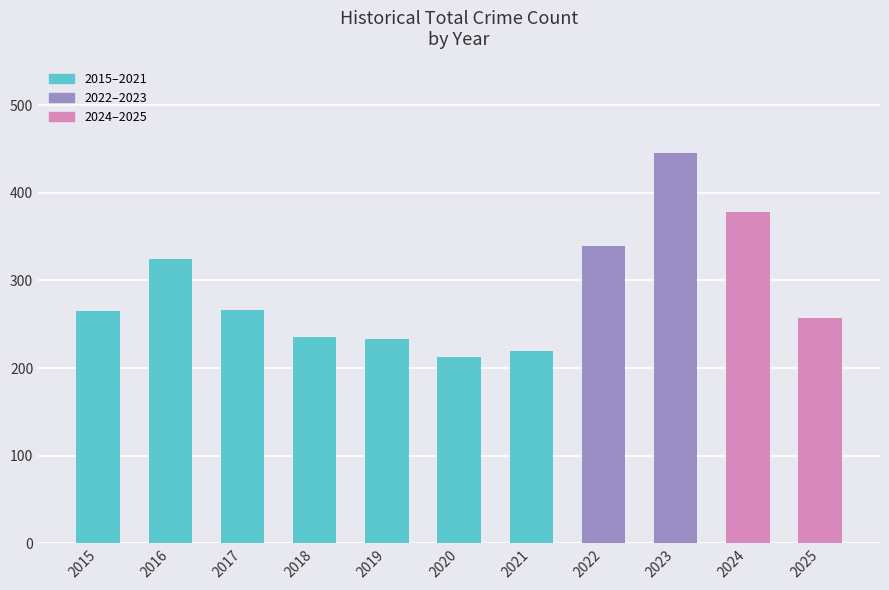

Count the number of categories in the chart.

11